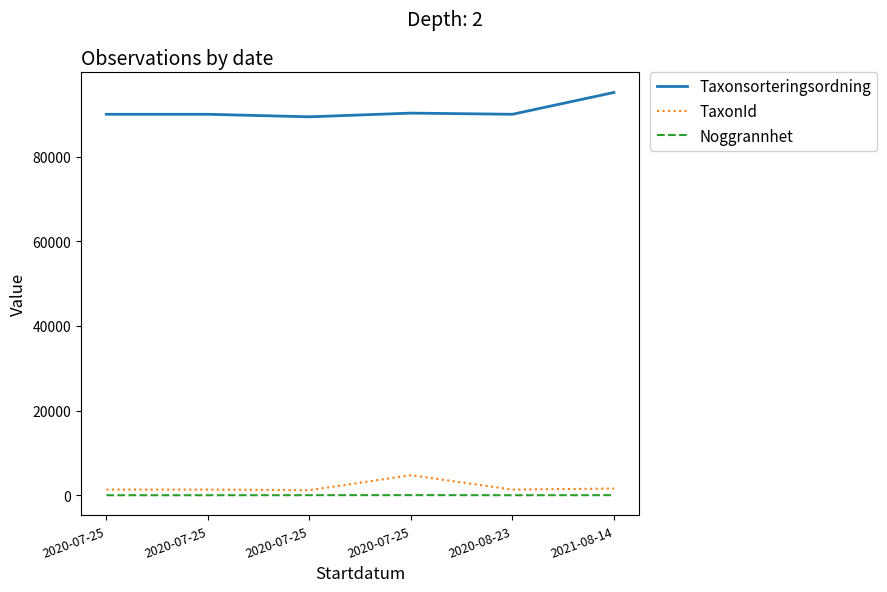

True or false: Noggrannhet and Taxonsorteringsordning intersect in this chart.

False